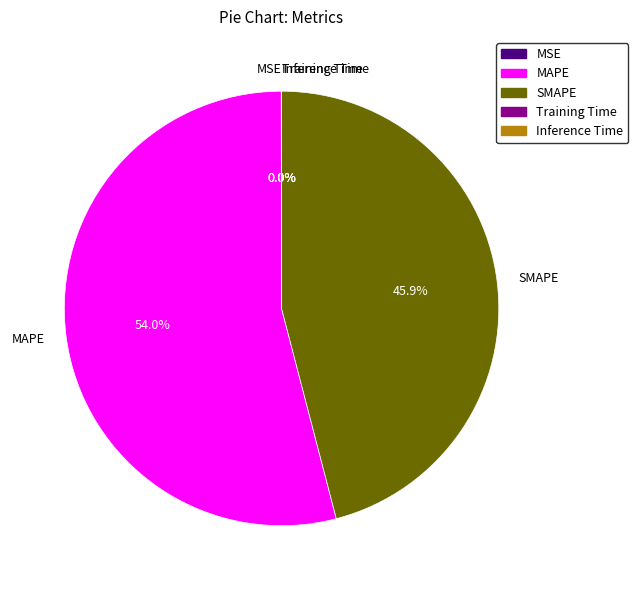

What percentage do MAPE and SMAPE together represent?

100.0%